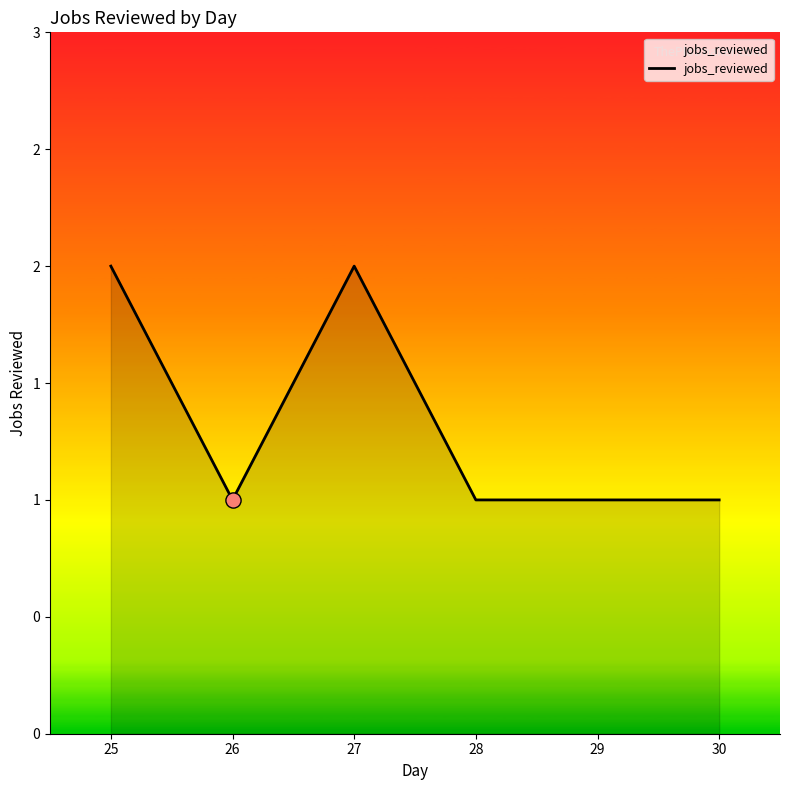

Which has a higher value, 27 or 28?

27